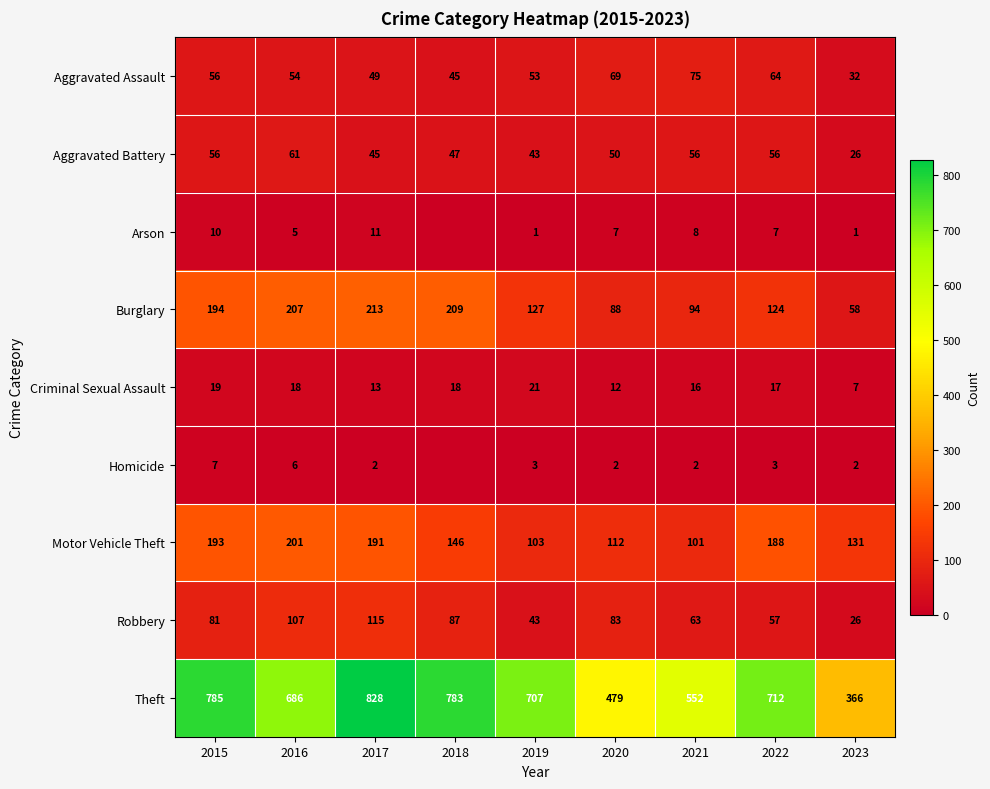

How many data points in Theft are less than 707?

4